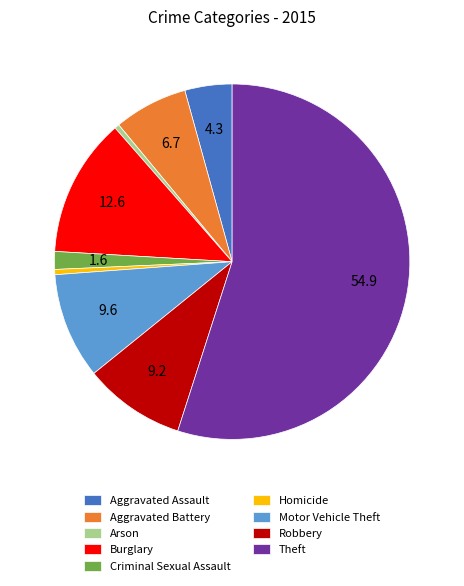

Combined, do Burglary and Theft account for over 50%?

Yes